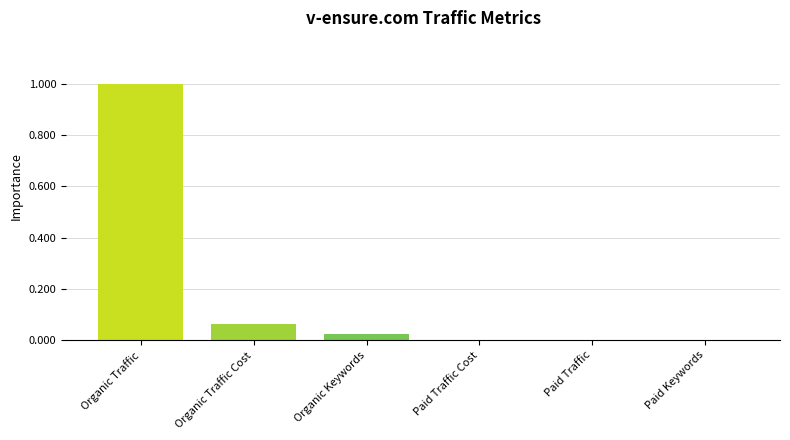

What is the change in value from Organic Traffic to Organic Traffic Cost?

-0.9